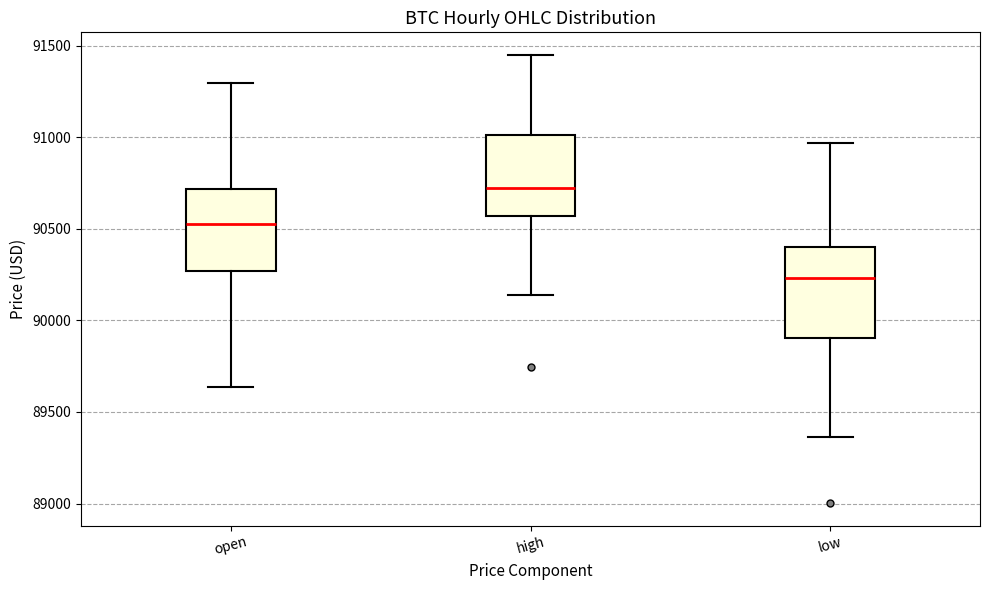

Reading left to right, read every box against the y-axis: the position of its median line, the range the box covers, and the ends of its whiskers. The values are not printed on the chart, so give them approximately, as read against the axis.

open: median 90550, box 90250 to 90700, whiskers 89650 to 91300
high: median 90700, box 90550 to 91000, whiskers 90150 to 91450
low: median 90250, box 89900 to 90400, whiskers 89350 to 90950